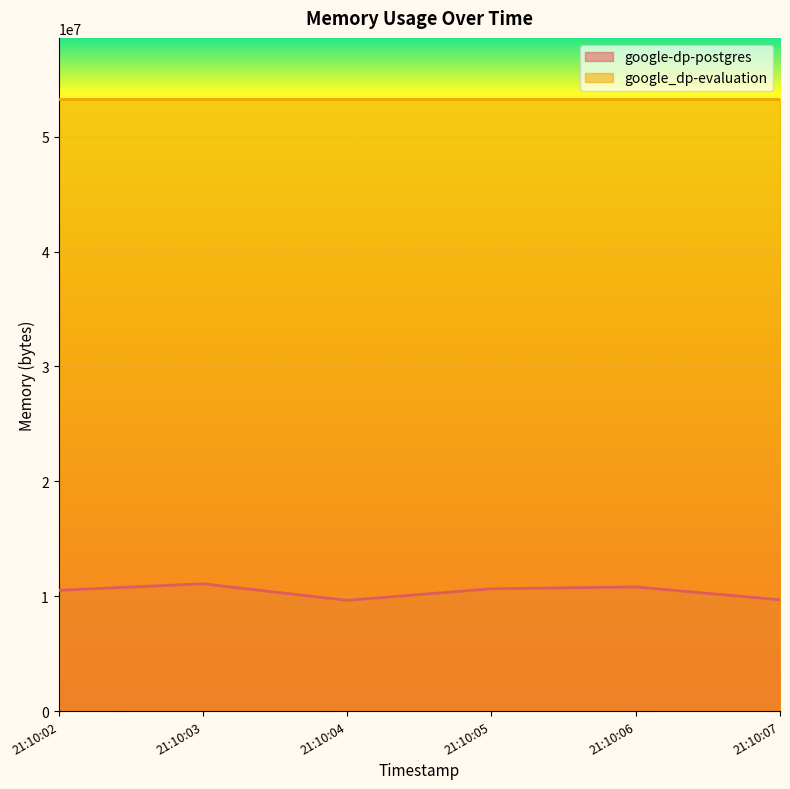

True or false: google-dp-postgres and google_dp-evaluation intersect in this chart.

False